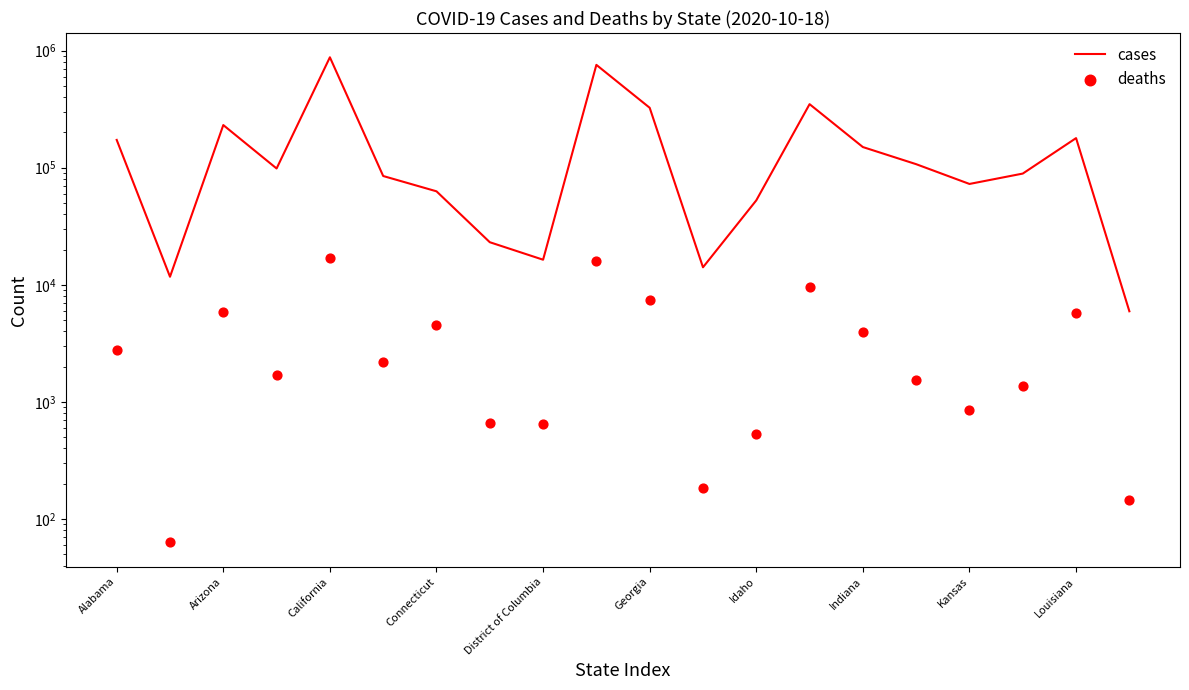

What is the total value across all series at Louisiana?

184619